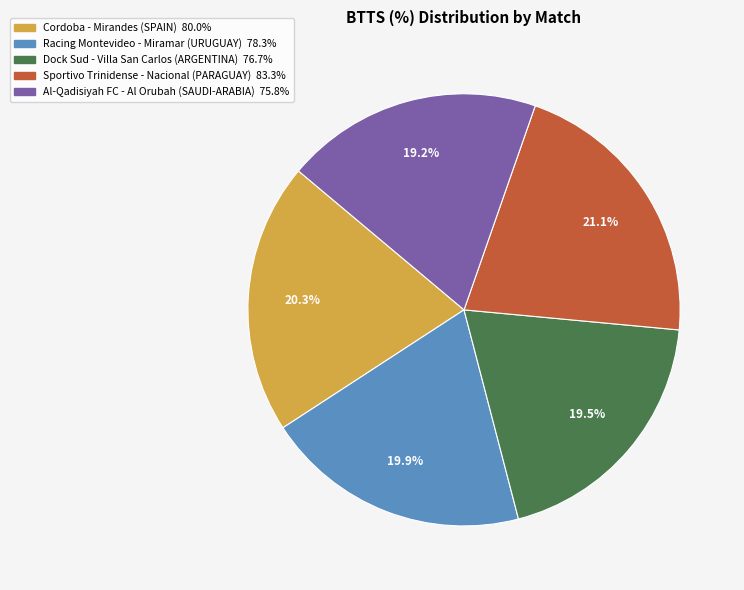

To the nearest percent, what is the difference between the largest and smallest slice percentages?

2%